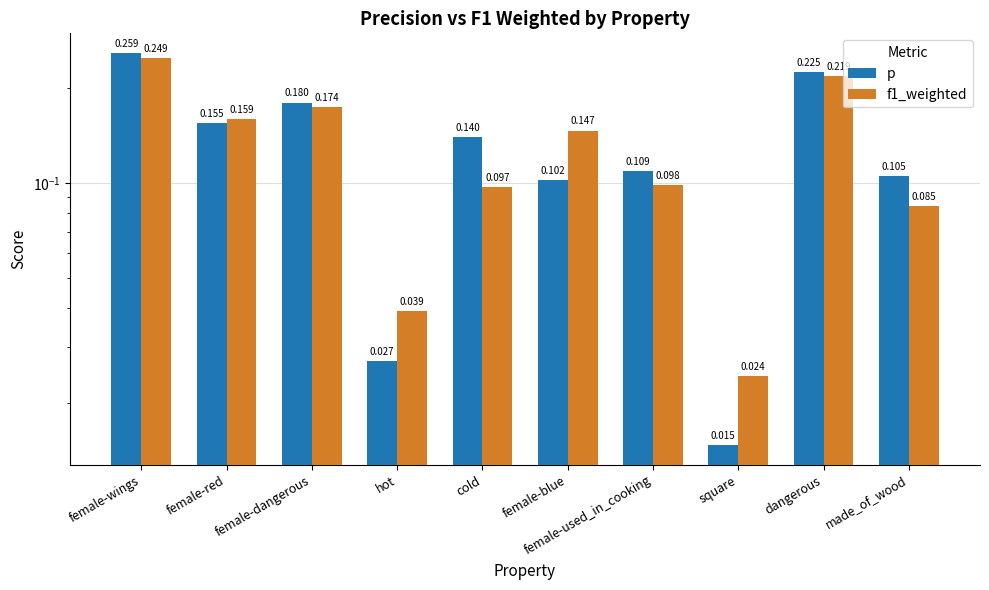

Which series has the largest total across all categories?

p